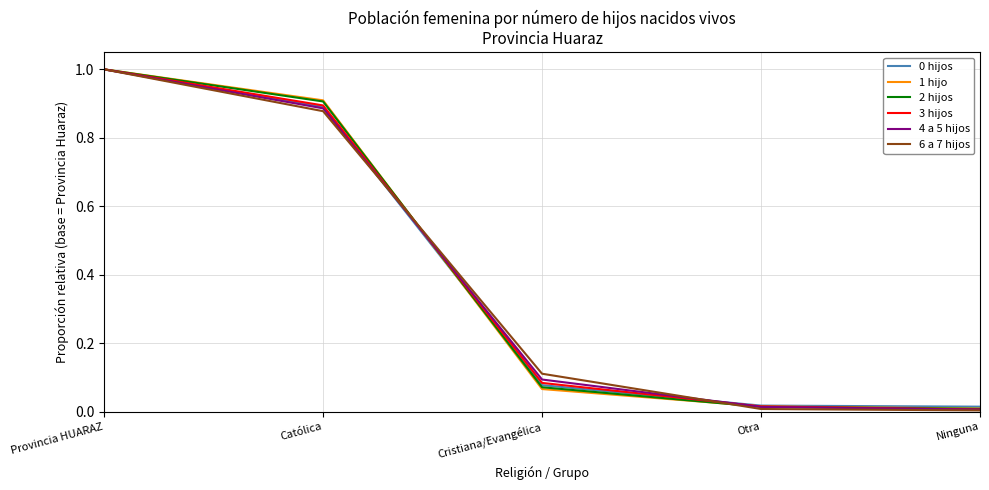

How many lines are shown in the chart?

6